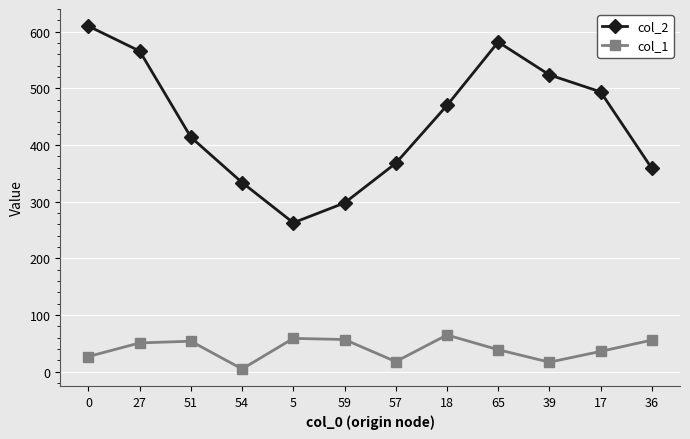

Does the chart have visible grid lines?

Yes